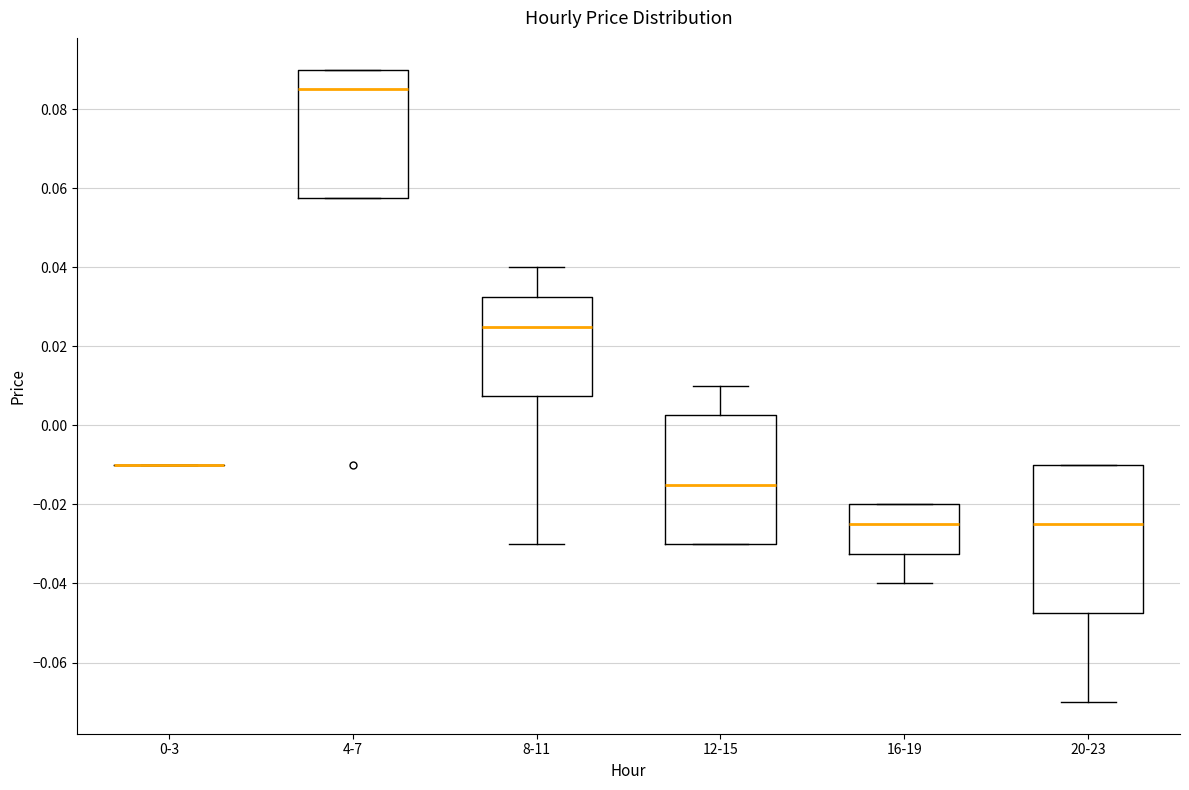

Where does the median line of the box for 16-19 sit on the y-axis? The values are not printed on the chart, so give them approximately, as read against the axis.

-0.024